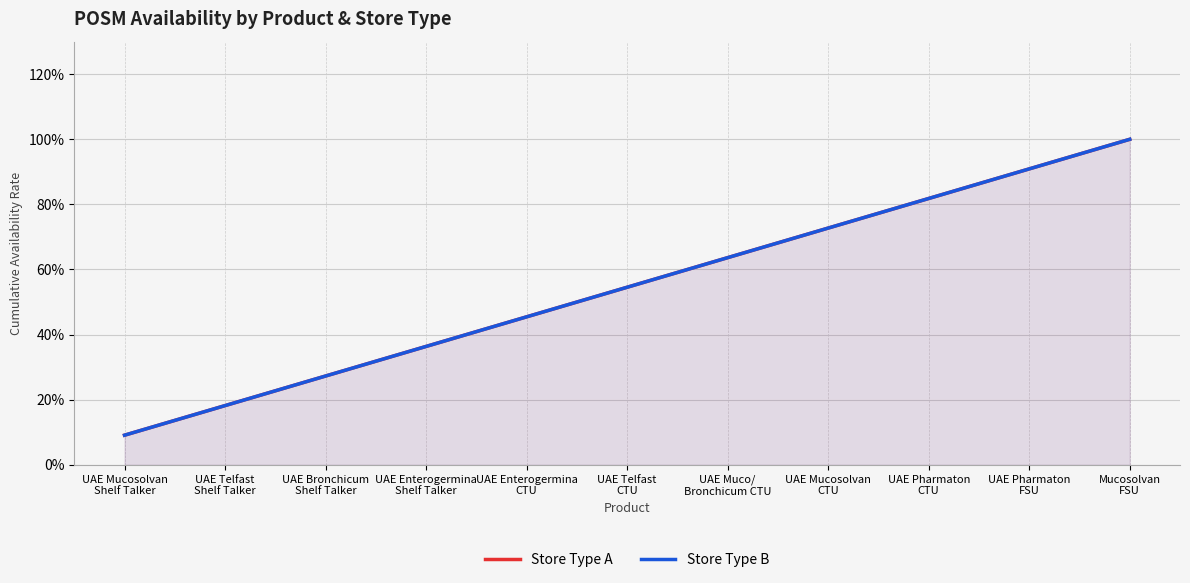

What is the difference between the Store Type A values at UAE Mucosolvan
Shelf Talker and UAE Enterogermina
CTU?

0.4